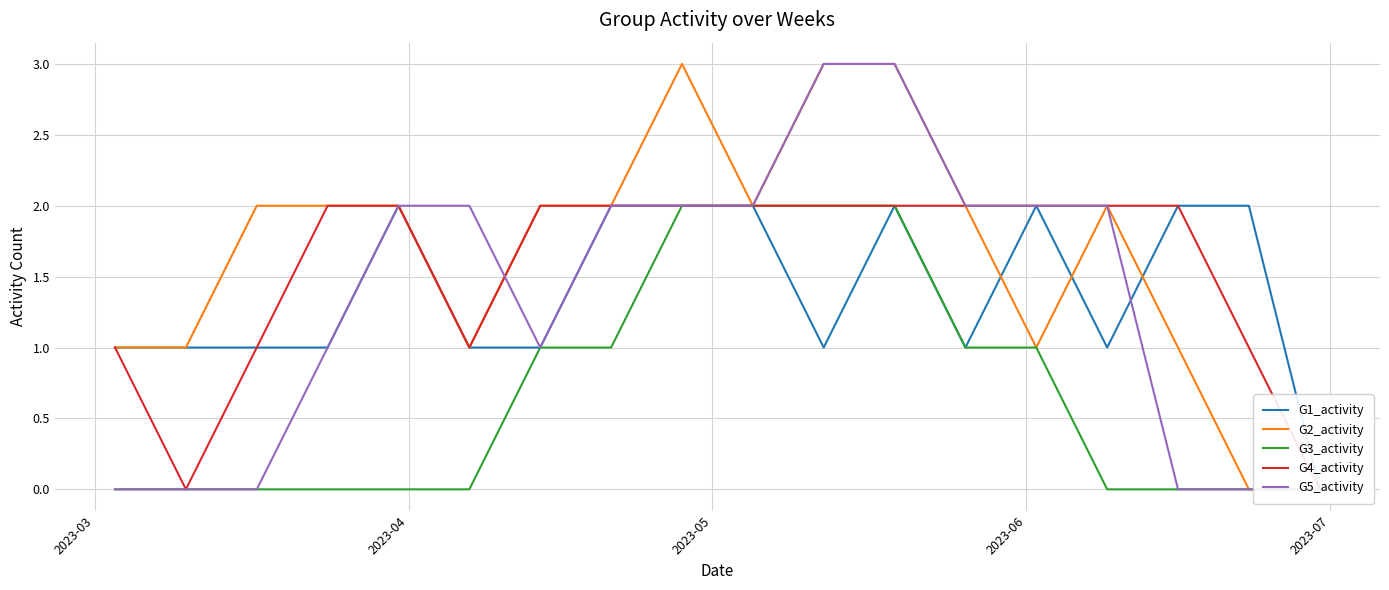

Is this an area chart (filled region under the line)?

No